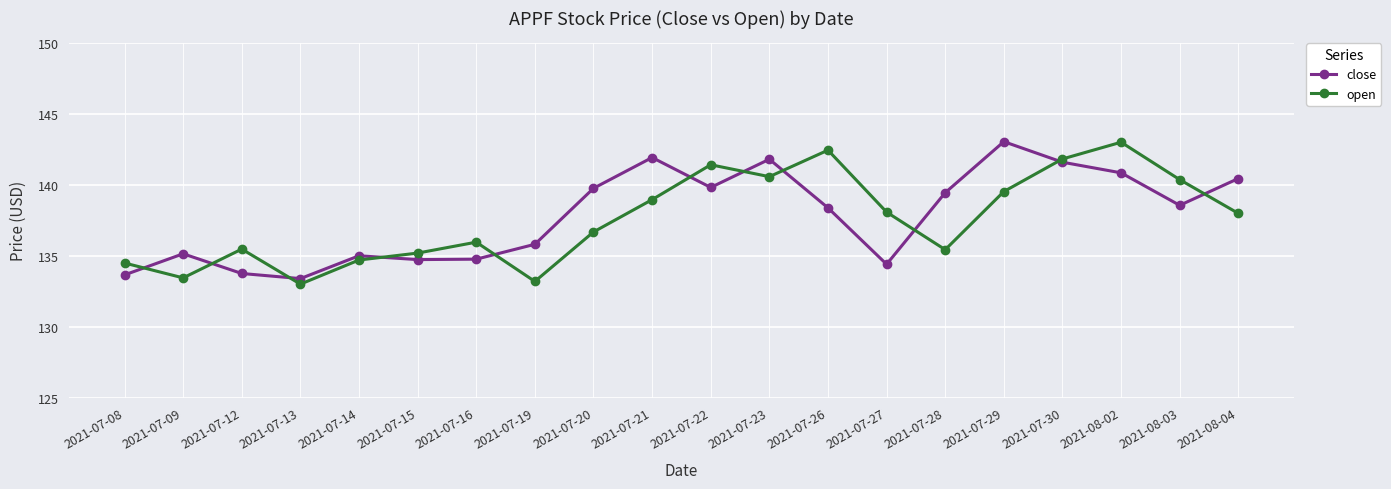

Count the number of data series in this chart.

2